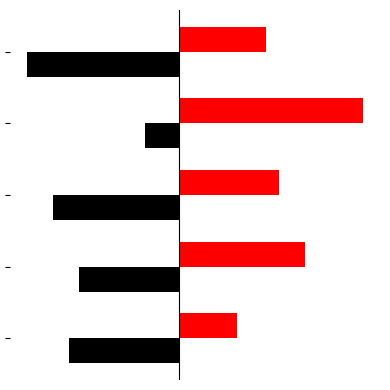

What is the value of the nervous bar at the 1st from the left?

22